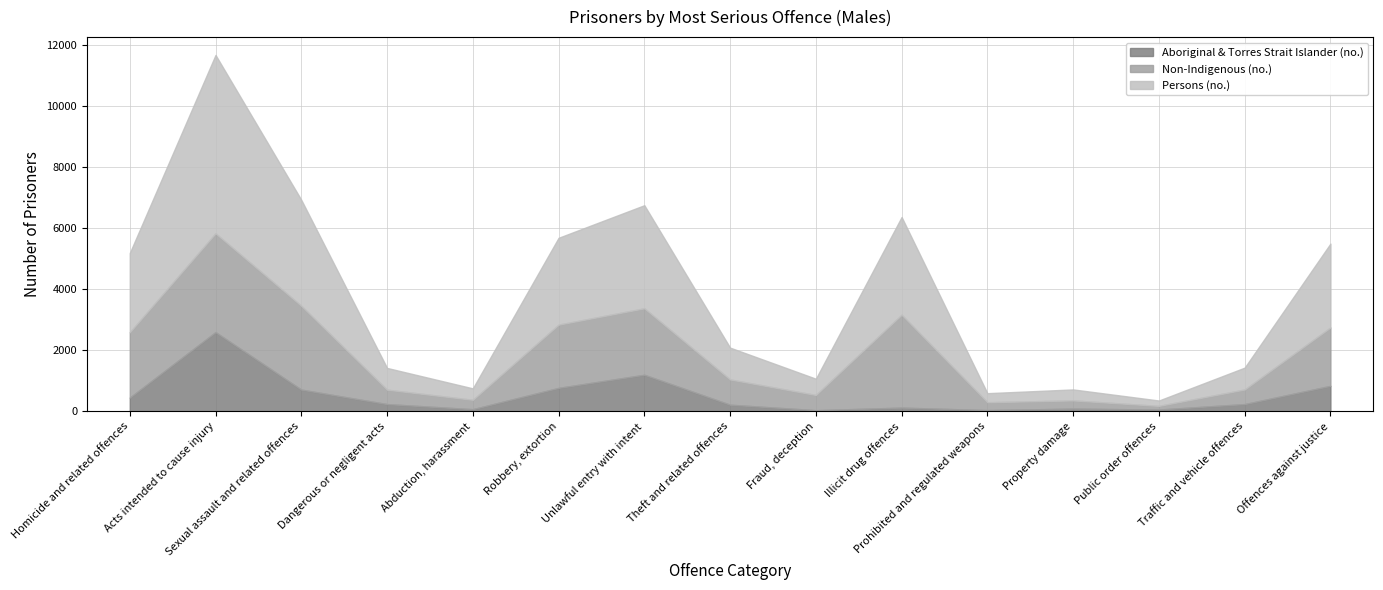

What is the total value across all series at Robbery, extortion?

5682